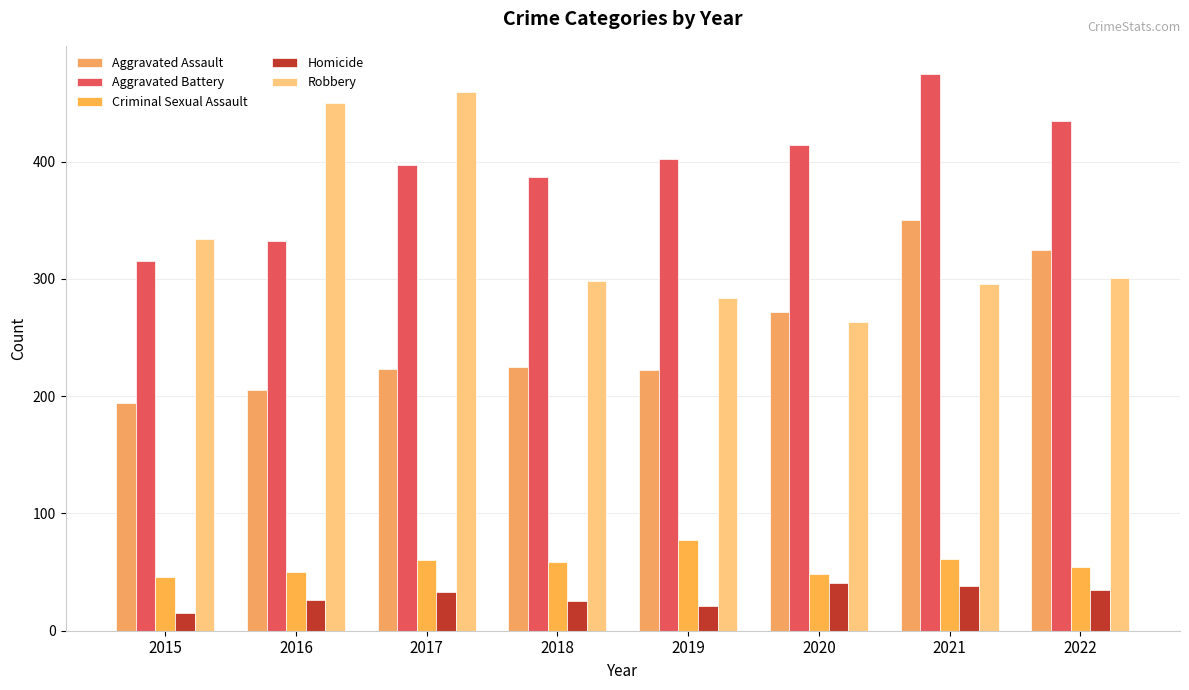

At which label does Robbery first exceed 301?

2015